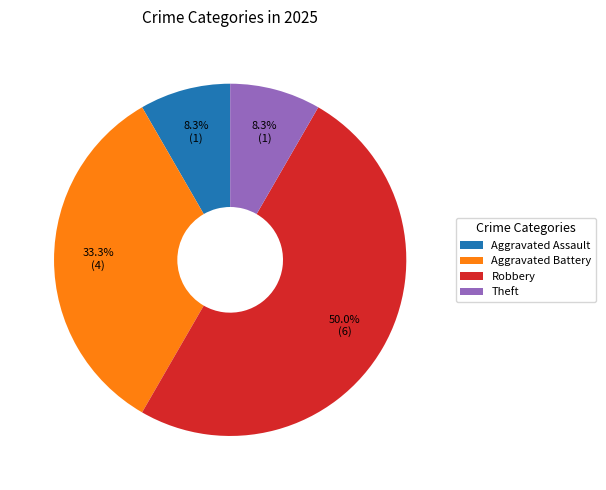

Which slice is the largest?

Robbery